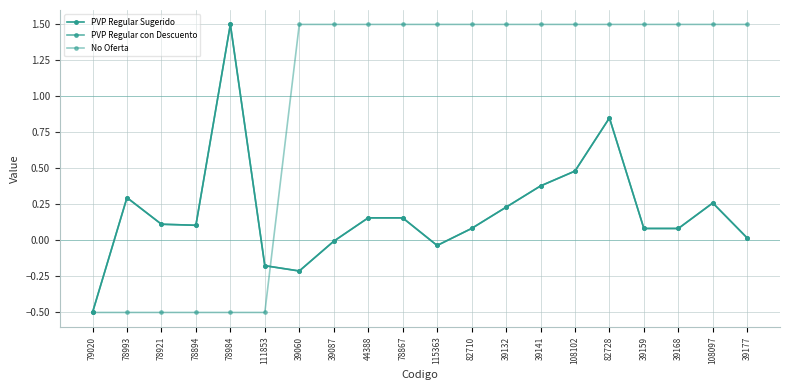

The PVP Regular Sugerido series shows 0.1 at 108097. True or false?

False